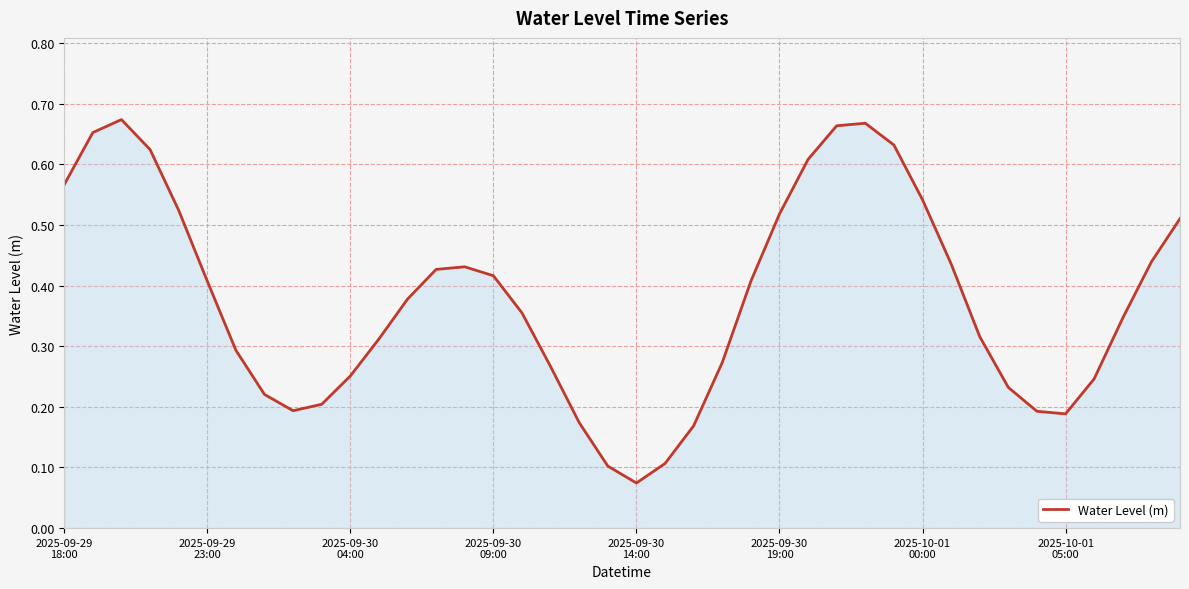

How many lines are shown in the chart?

1